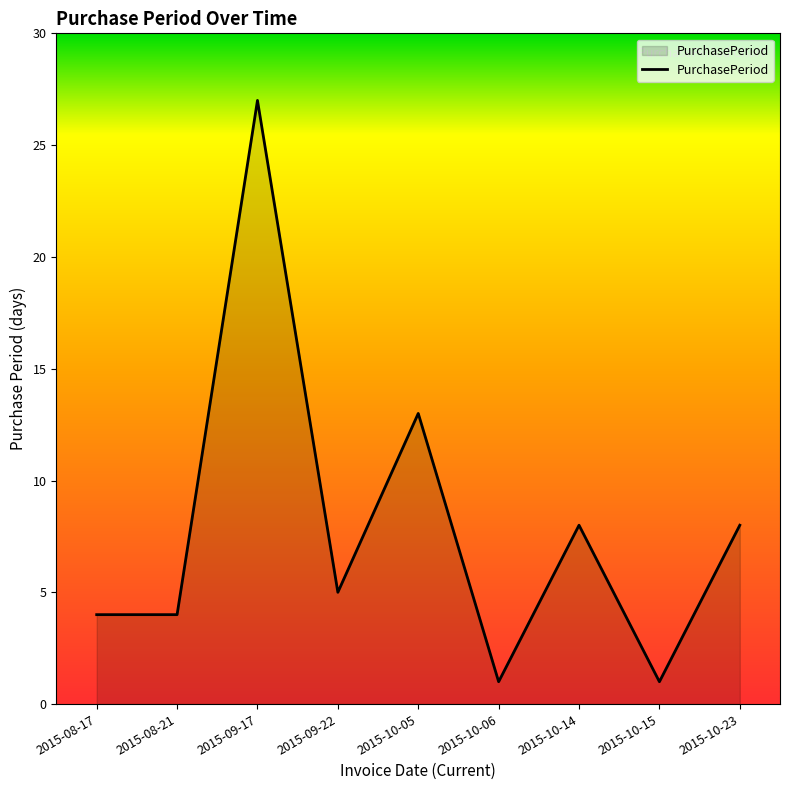

What is the difference between the maximum and minimum values?

26